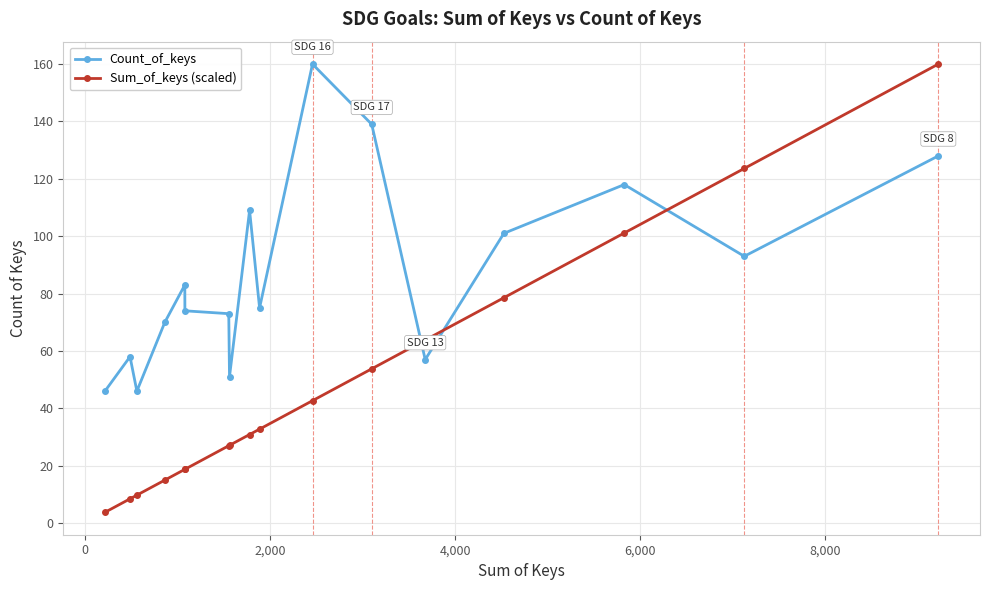

How many times do Count_of_keys and Sum_of_keys (scaled) cross each other?

3